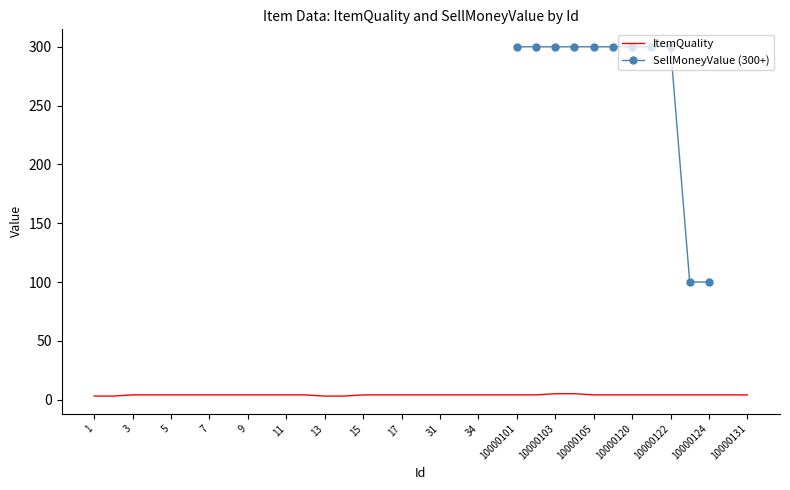

Reading right to left, transcribe all the data shown in this chart.

10000131=4	10000125=4	10000124=4	10000123=4	10000122=4	10000121=4	10000120=4	10000106=4	10000105=4	10000104=5	10000103=5	10000102=4	10000101=4	35=4	34=4	32=4	31=4	18=4	17=4	16=4	15=4	14=3	13=3	12=4	11=4	10=4	9=4	8=4	7=4	6=4	5=4	4=4	3=4	2=3	1=3